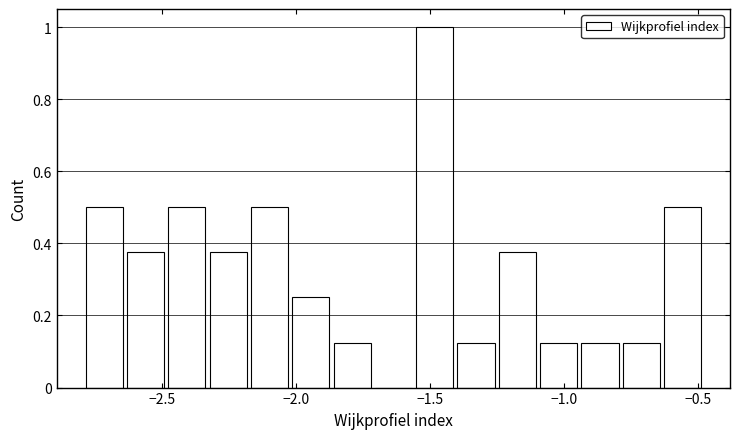

Read against the x-axis, roughly where is the centre of the tallest bar?

-1.50